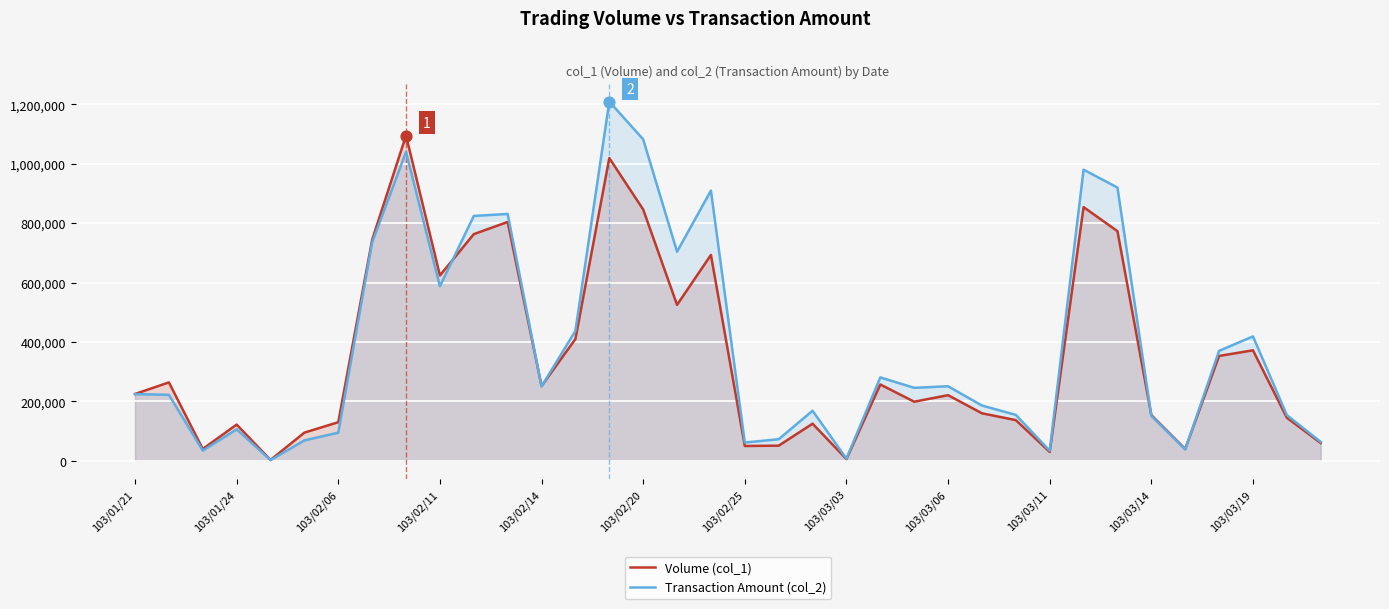

Which series contains the highest Y value?

Transaction Amount (col_2)